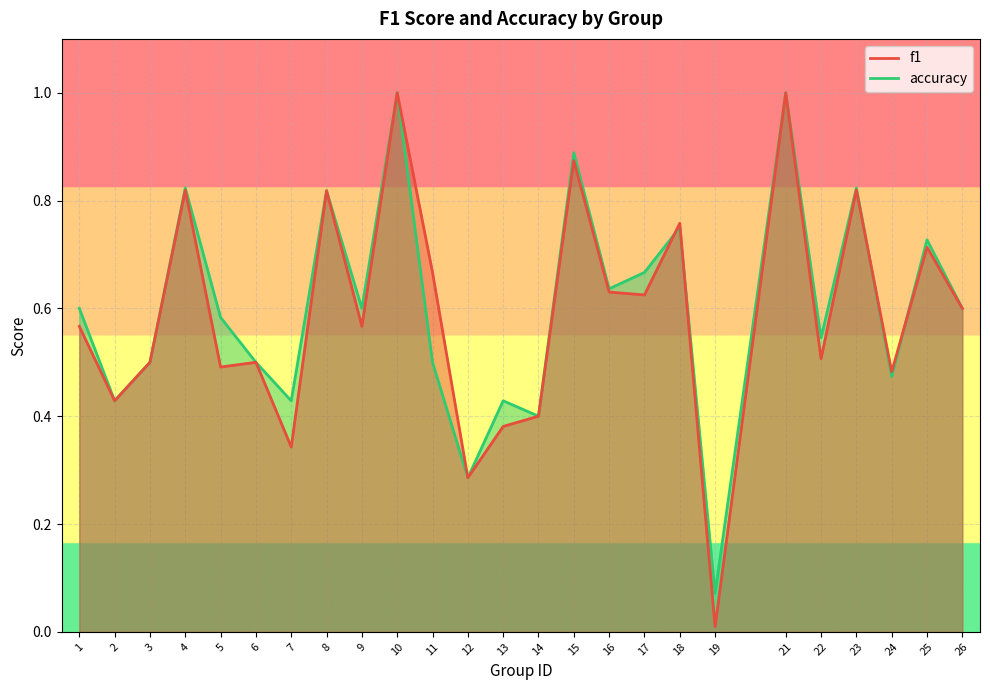

Reading left to right, list all the values displayed in this chart.

f1: 1=0.6	2=0.4	3=0.5	4=0.8	5=0.5	6=0.5	7=0.3	8=0.8	9=0.6	10=1.0	11=0.7	12=0.3	13=0.4	14=0.4	15=0.9	16=0.6	17=0.6	18=0.8	19=0.0	21=1.0	22=0.5	23=0.8	24=0.5	25=0.7	26=0.6
accuracy: 1=0.6	2=0.4	3=0.5	4=0.8	5=0.6	6=0.5	7=0.4	8=0.8	9=0.6	10=1.0	11=0.5	12=0.3	13=0.4	14=0.4	15=0.9	16=0.6	17=0.7	18=0.8	19=0.1	21=1.0	22=0.5	23=0.8	24=0.5	25=0.7	26=0.6